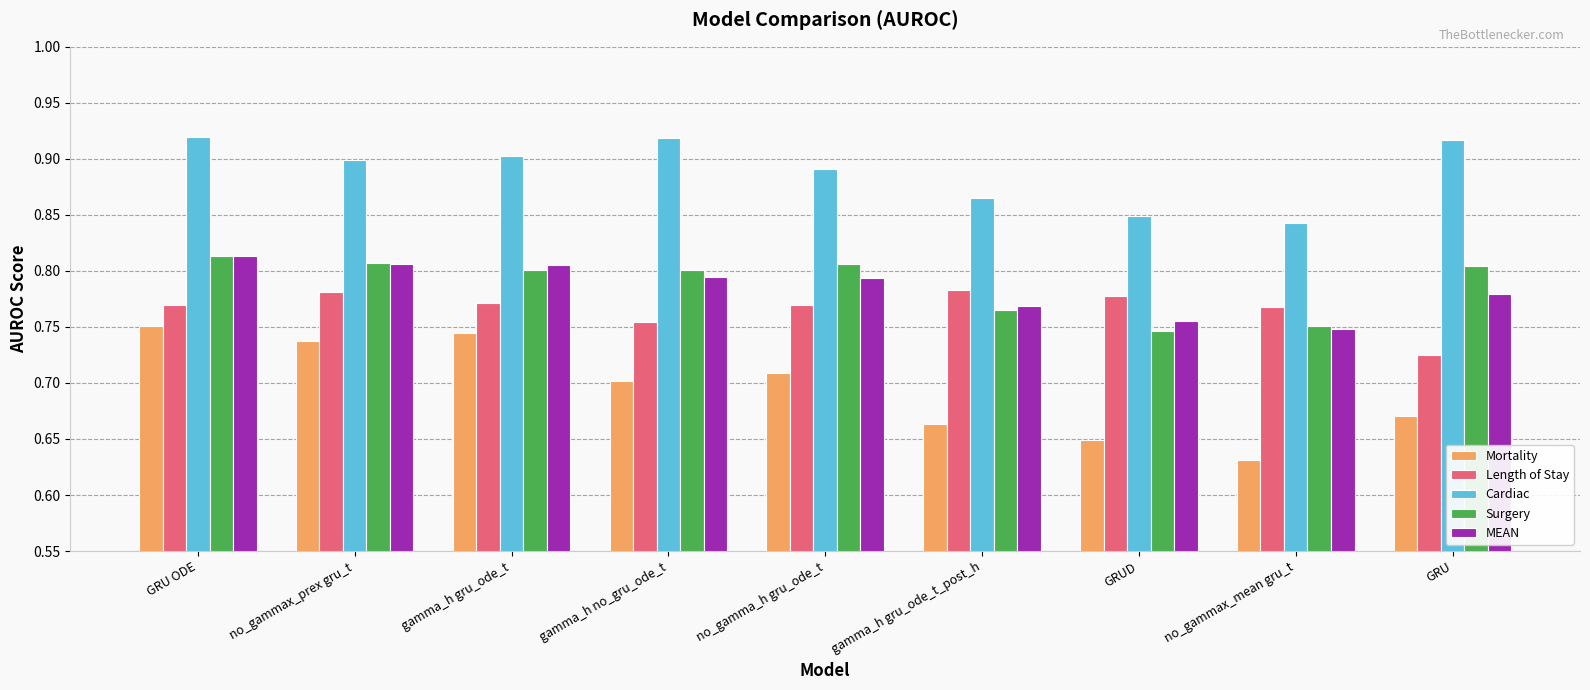

Is it true that Length of Stay equals 0.8 at no_gammax_prex gru_t?

True